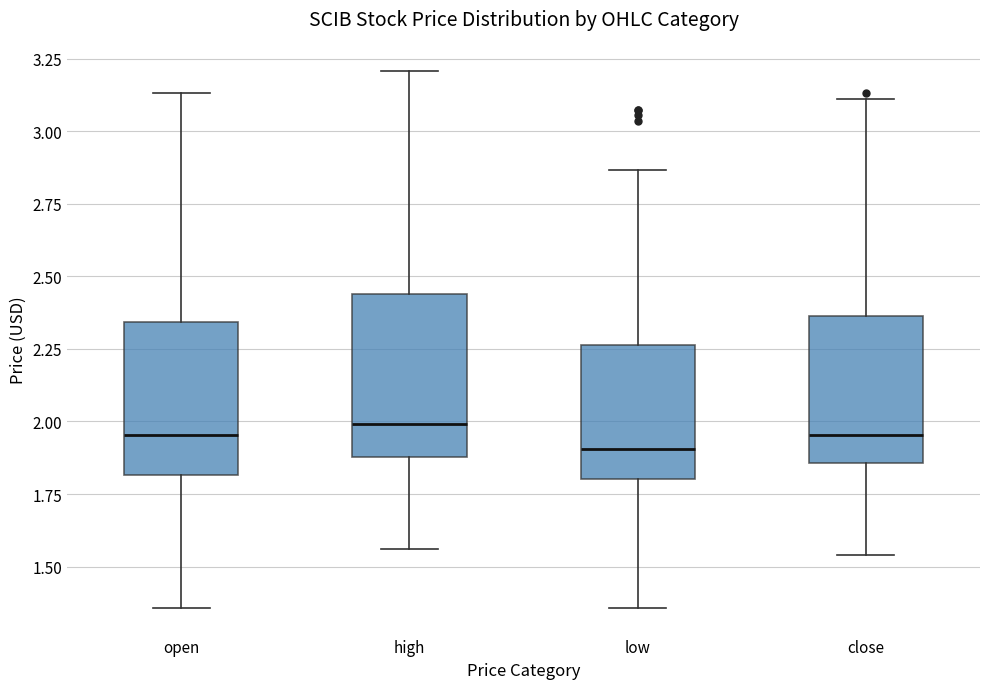

Reading left to right, transcribe this box plot: for each box, give where its median line is, the range the box spans, and where its two whiskers end, as read against the y-axis. The values are not printed on the chart, so give them approximately, as read against the axis.

open: median 1.95, box 1.80 to 2.35, whiskers 1.35 to 3.15
high: median 2.00, box 1.90 to 2.45, whiskers 1.55 to 3.20
low: median 1.90, box 1.80 to 2.25, whiskers 1.35 to 2.85
close: median 1.95, box 1.85 to 2.35, whiskers 1.55 to 3.10